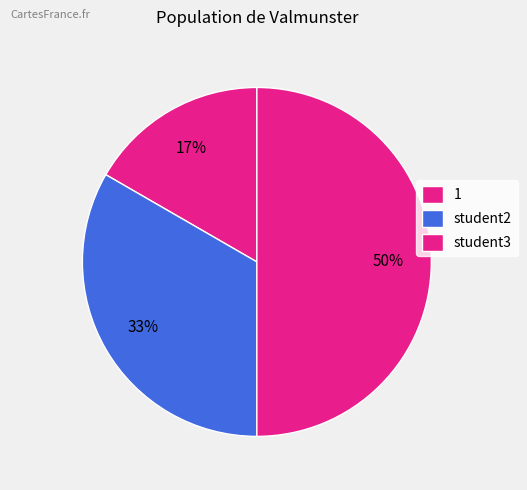

Combined, what portion of the pie is student3 and 1?

66.7%